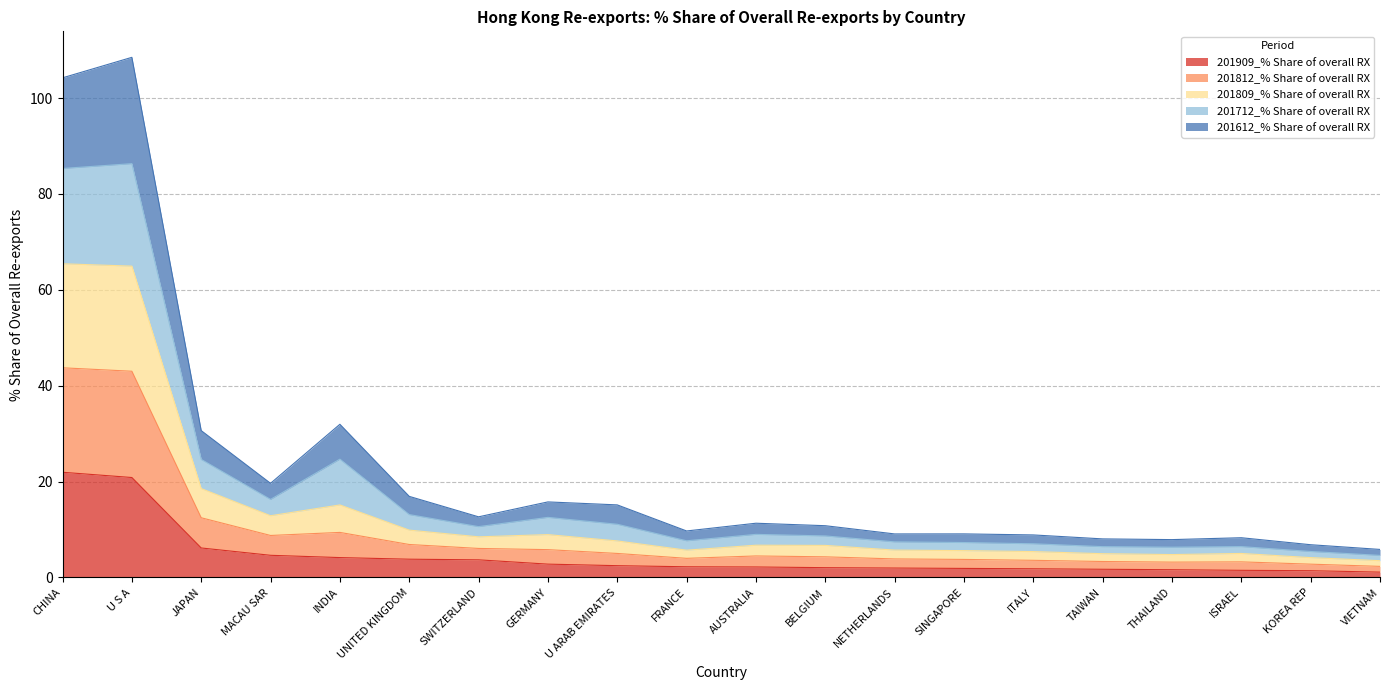

What is the total value across all series at U ARAB EMIRATES?

15.1